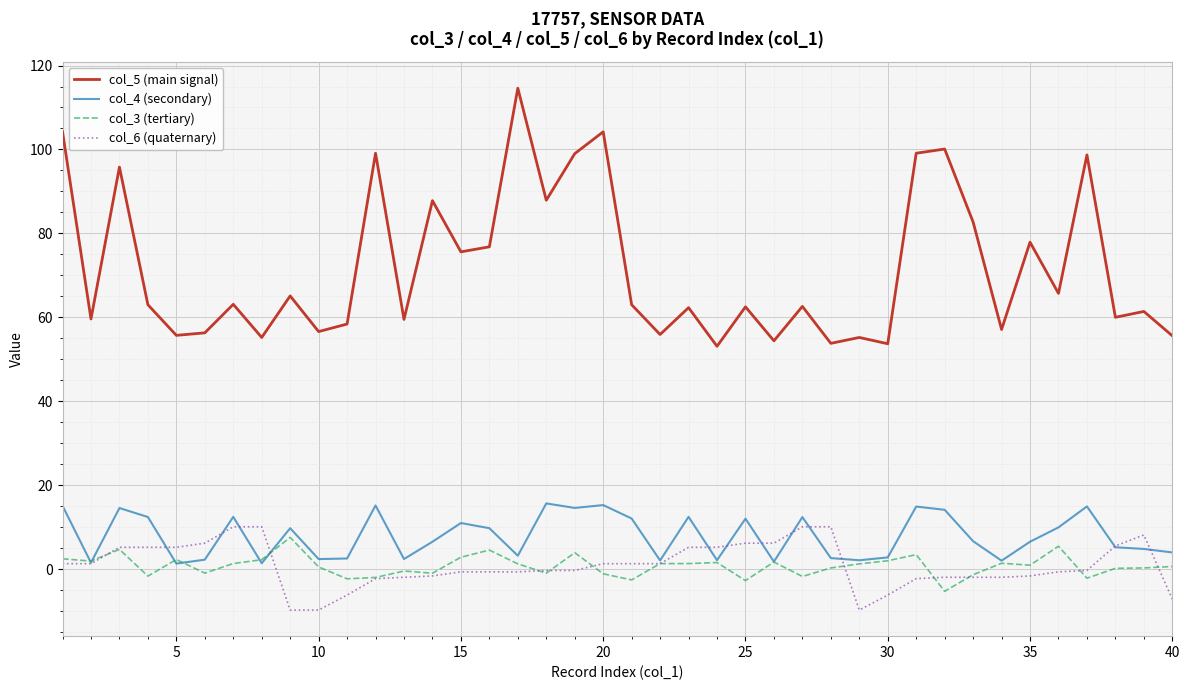

What is the maximum value for col_5 (main signal)?

114.6